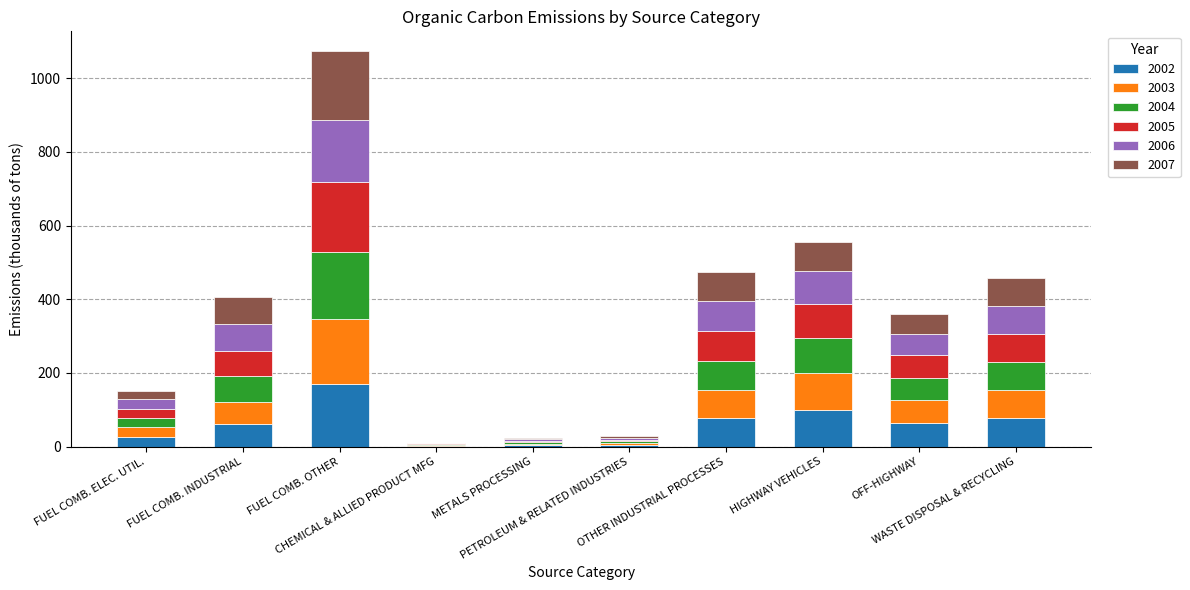

What is the sum of all 2002 values?

583.9